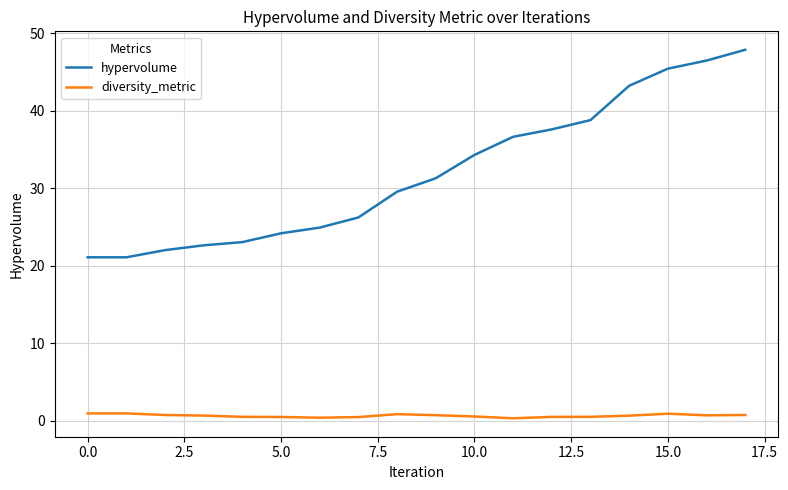

Which series has the widest spread of values?

hypervolume